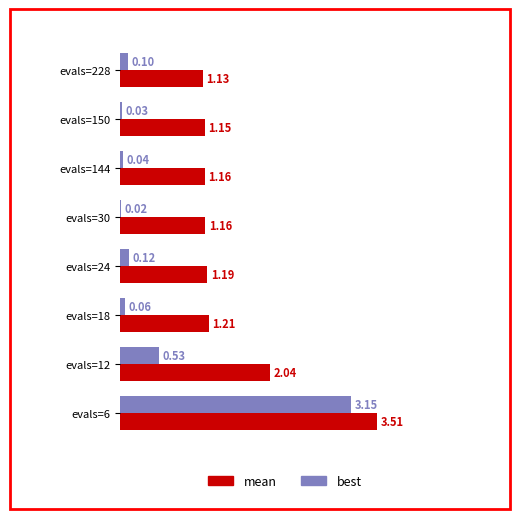

Rank the series at evals=18 from lowest to highest value.

best, mean